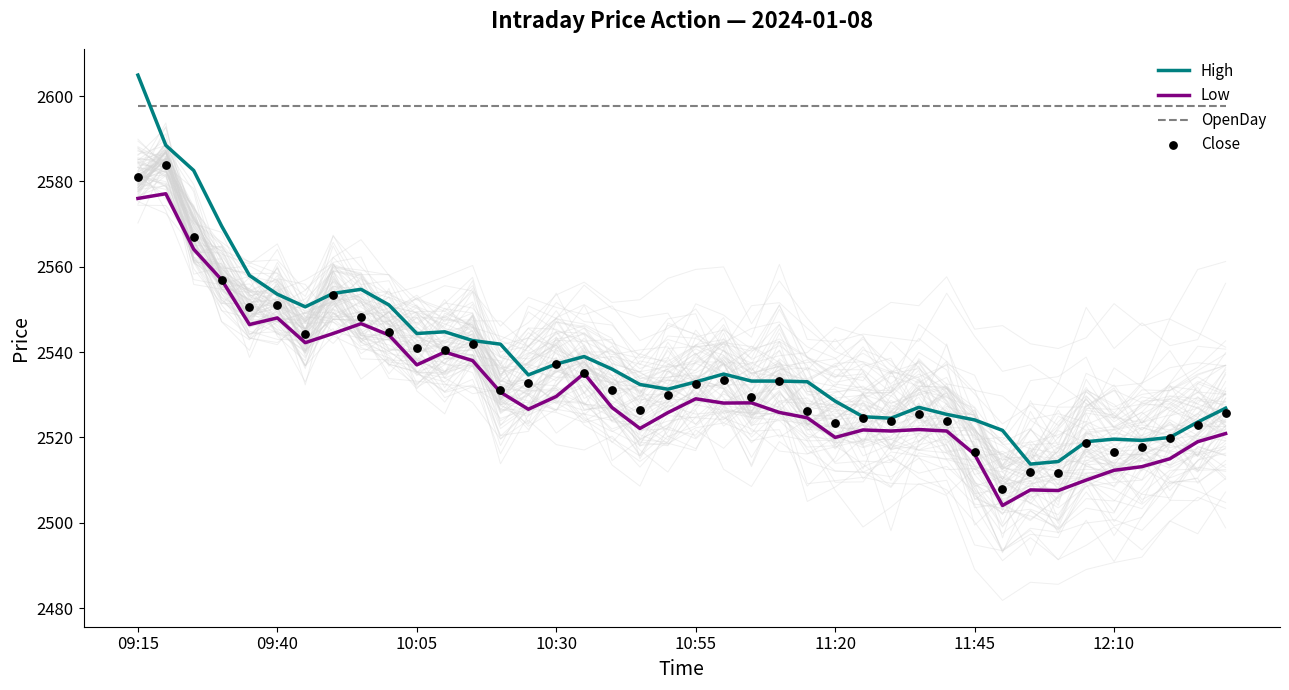

True or false: OpenDay and Low cross at least once.

False